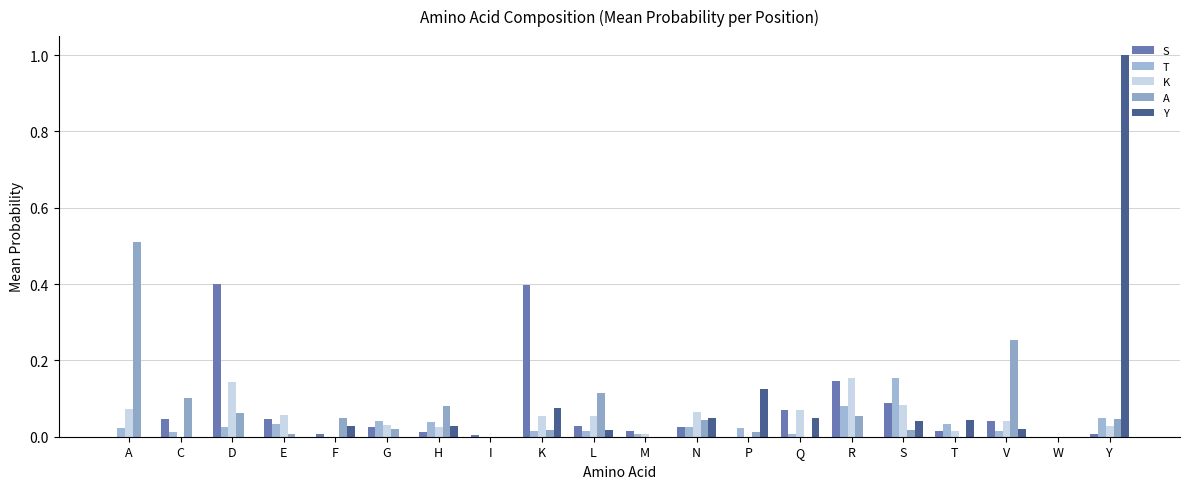

Between K and P, which is larger?

K